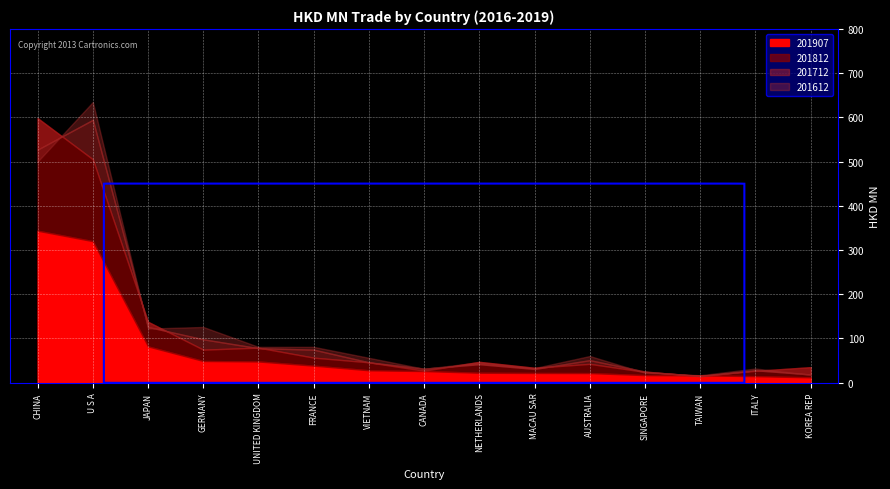

Reading right to left, list all the values displayed in this chart.

201612: KOREA REP=18.1	ITALY=32.2	TAIWAN=16.9	SINGAPORE=22.6	AUSTRALIA=60.4	MACAU SAR=33.1	NETHERLANDS=46.2	CANADA=31.5	VIETNAM=56.3	FRANCE=81.1	UNITED KINGDOM=81.1	GERMANY=126.1	JAPAN=122.5	U S A=634.8	CHINA=500.0
201712: KOREA REP=18.7	ITALY=28.1	TAIWAN=14.7	SINGAPORE=25.3	AUSTRALIA=51.0	MACAU SAR=31.1	NETHERLANDS=41.8	CANADA=31.9	VIETNAM=46.1	FRANCE=74.8	UNITED KINGDOM=78.1	GERMANY=98.1	JAPAN=126.2	U S A=594.5	CHINA=527.1
201812: KOREA REP=35.2	ITALY=26.9	TAIWAN=15.7	SINGAPORE=24.5	AUSTRALIA=42.7	MACAU SAR=33.9	NETHERLANDS=47.3	CANADA=27.1	VIETNAM=46.1	FRANCE=56.7	UNITED KINGDOM=79.3	GERMANY=74.8	JAPAN=137.8	U S A=505.3	CHINA=598.4
201907: KOREA REP=12.2	ITALY=14.8	TAIWAN=16.8	SINGAPORE=17.2	AUSTRALIA=21.8	MACAU SAR=22.0	NETHERLANDS=22.5	CANADA=26.4	VIETNAM=28.1	FRANCE=38.6	UNITED KINGDOM=48.0	GERMANY=49.1	JAPAN=82.1	U S A=320.1	CHINA=343.7